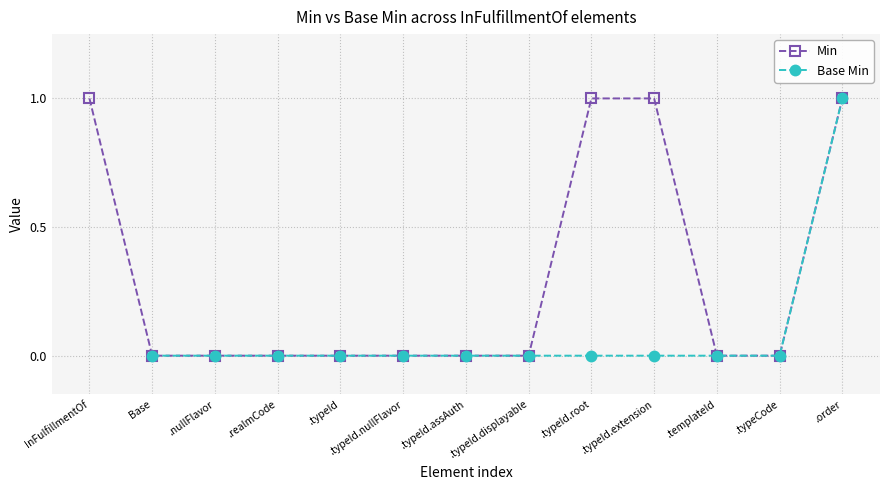

What is the sum of the Min values at InFulfillmentOf and .typeId.nullFlavor?

1